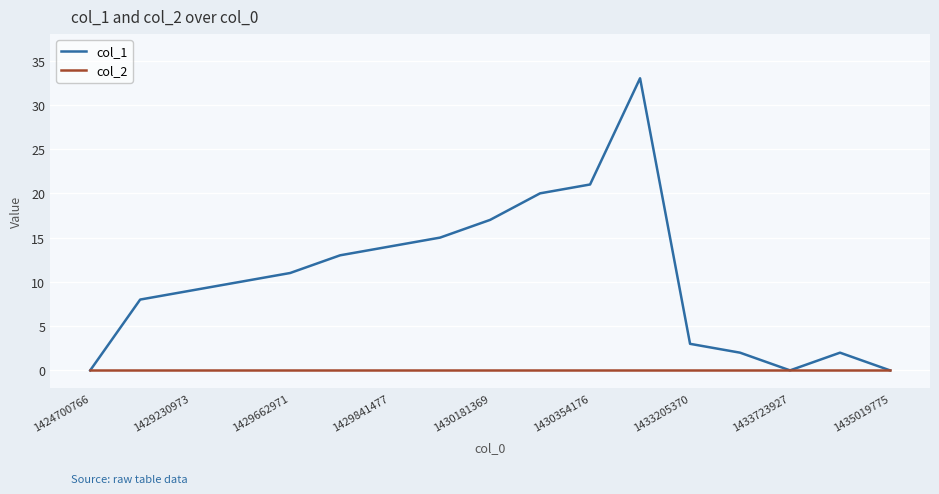

Which series has the largest total across all categories?

col_1